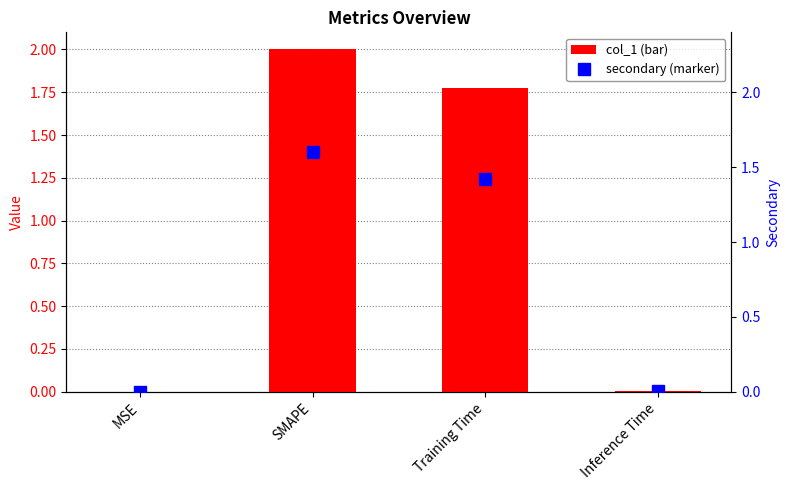

True or false: secondary has a value of 0.0 at Inference Time.

True